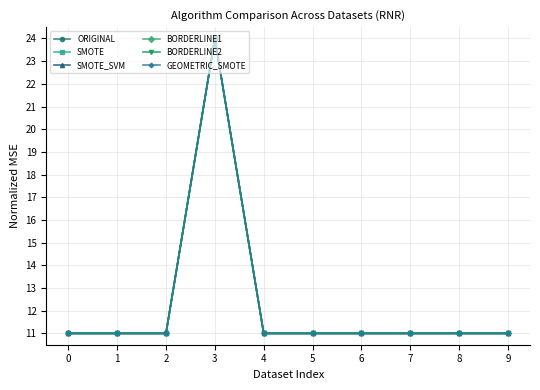

How many lines are shown in the chart?

6